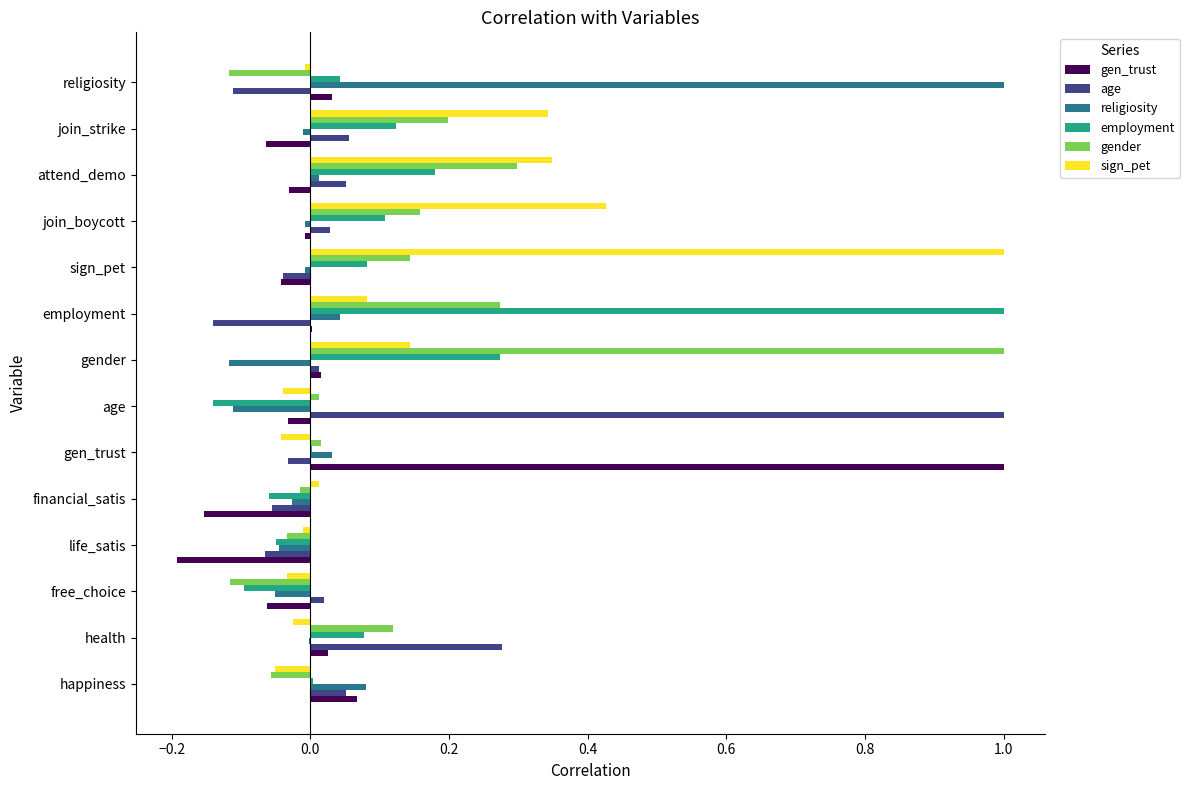

What are all the series names shown in the legend?

gen_trust, age, religiosity, employment, gender, sign_pet